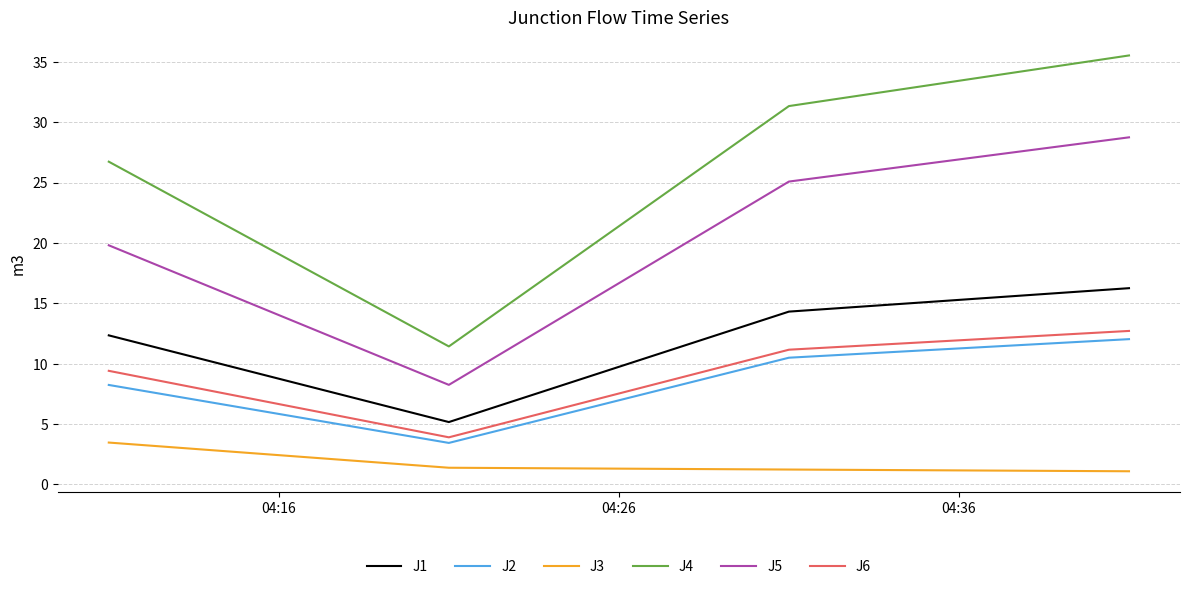

True or false: J3 and J2 cross at least once.

False